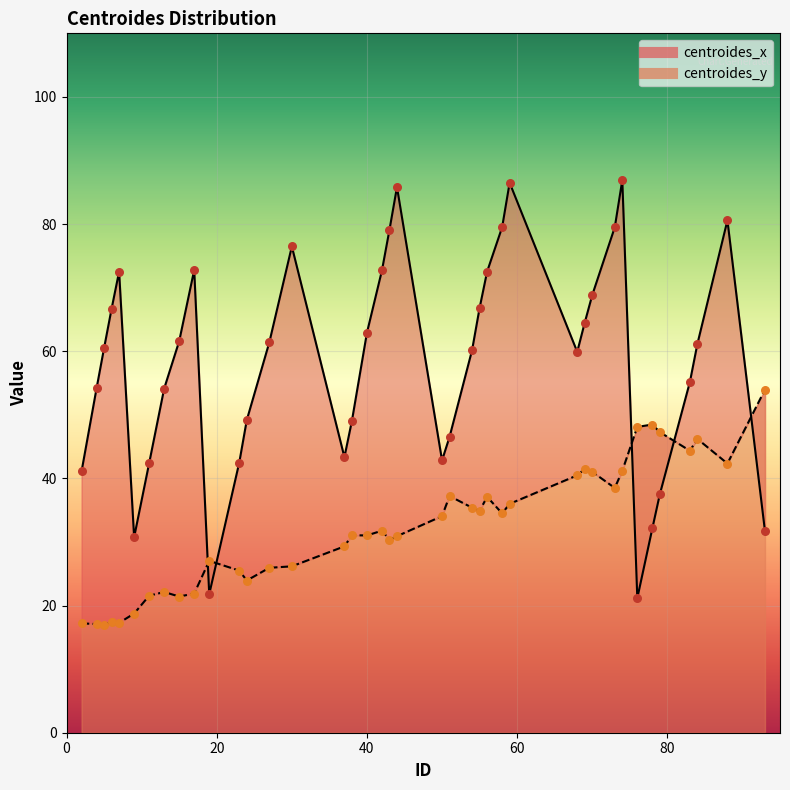

What is the total value across all series at 23?

68.0